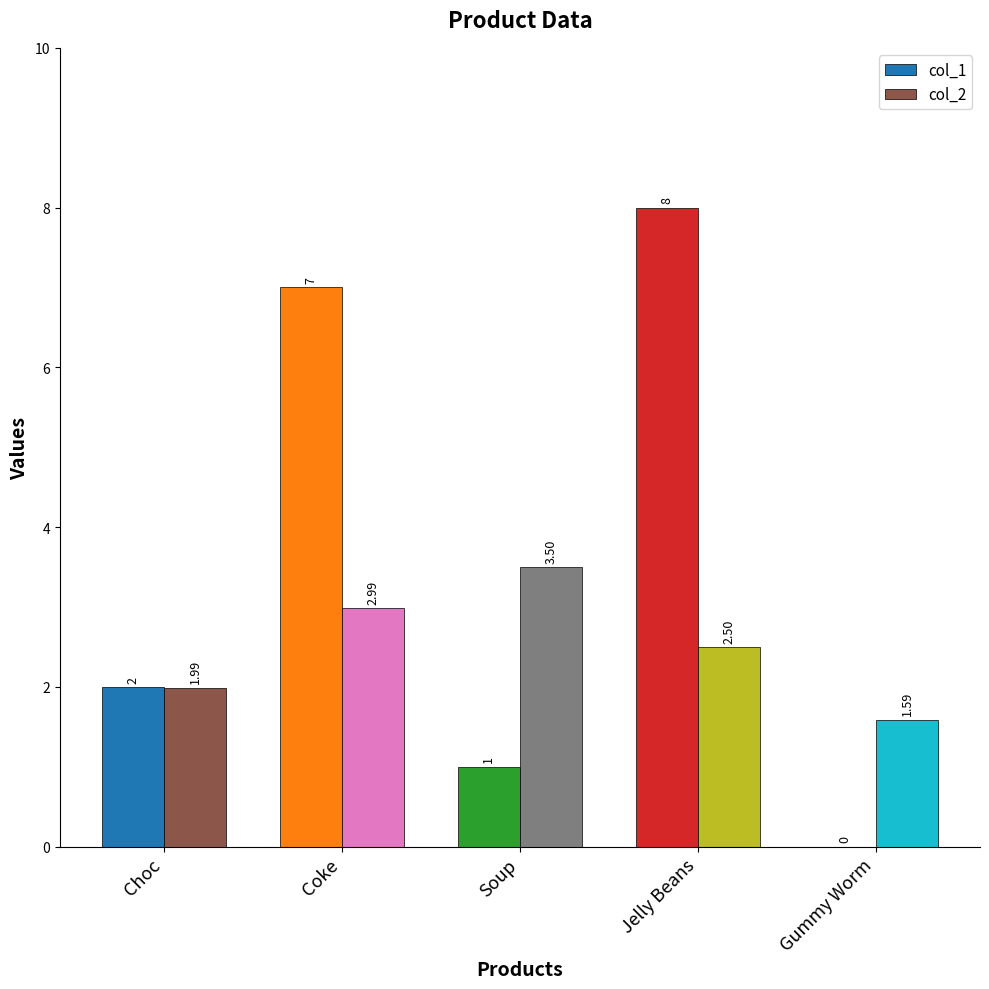

How many groups of bars are there?

5